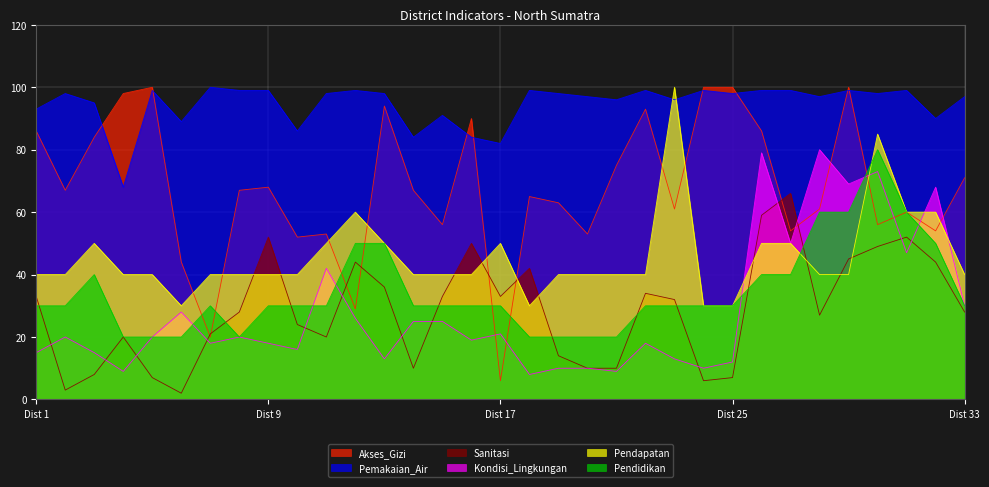

Which series has the largest total across all categories?

Pemakaian_Air